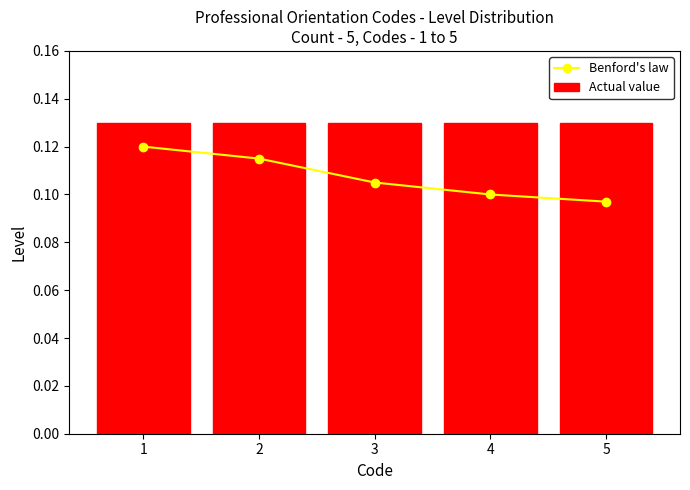

Rank the series at 4 from highest to lowest value.

Actual value, Benford's law